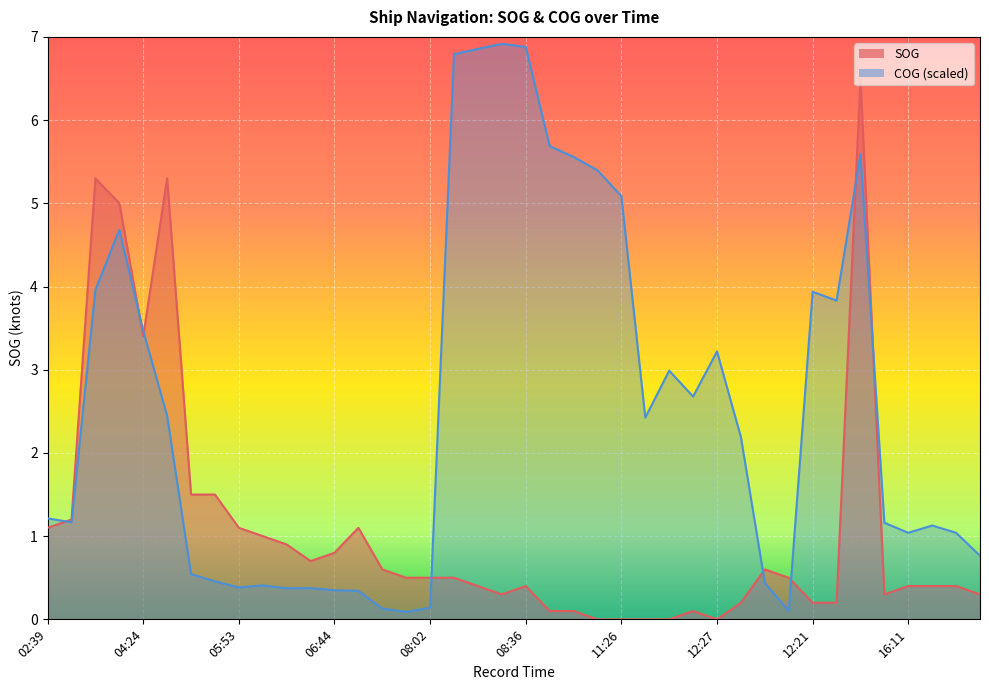

What are all the series names shown in the legend?

SOG, COG (scaled)